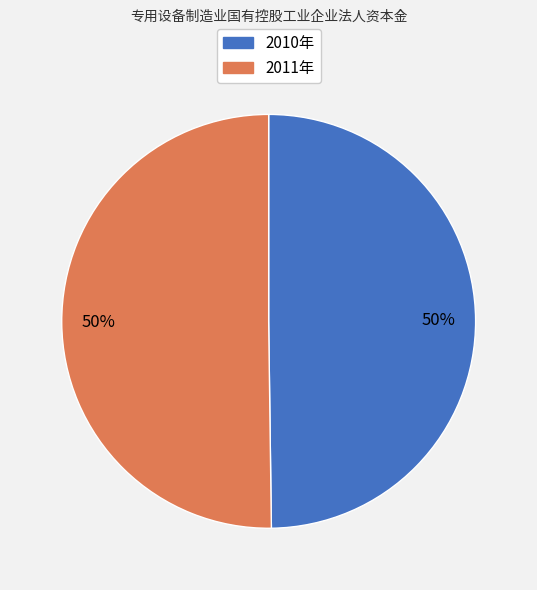

To the nearest percent, what is the average slice percentage?

50%